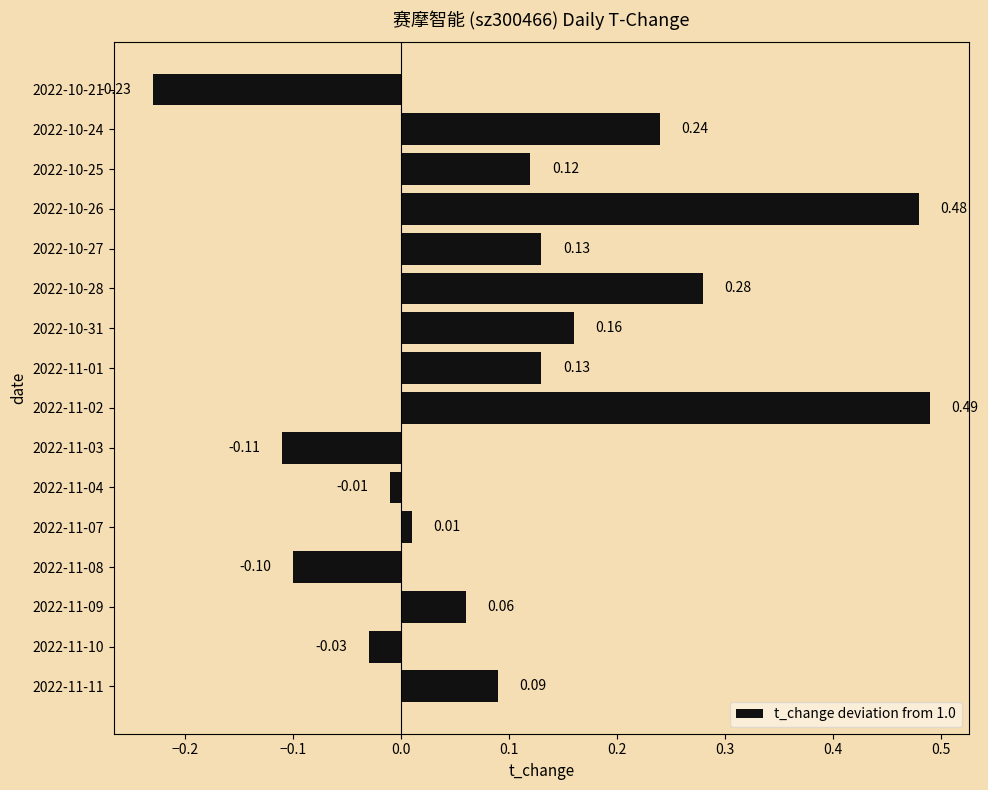

What is the sum of the values at 2022-11-03 and 2022-11-02?

0.4